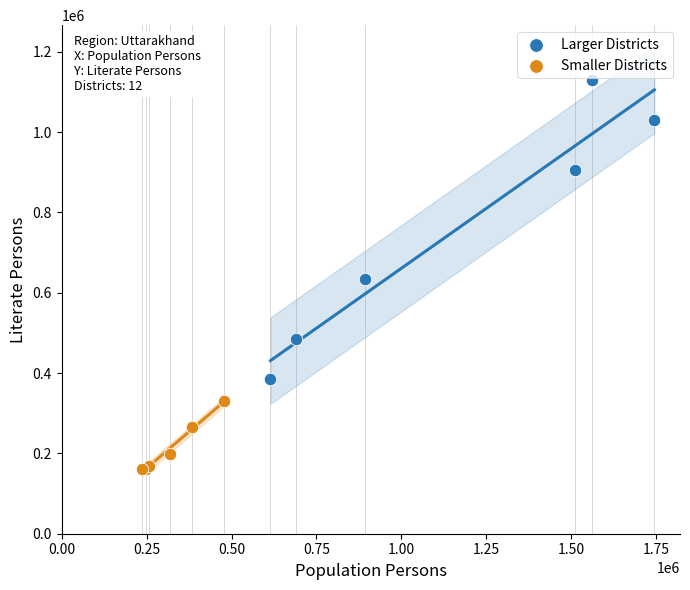

Which series has the largest Y range (max minus min)?

Larger Districts